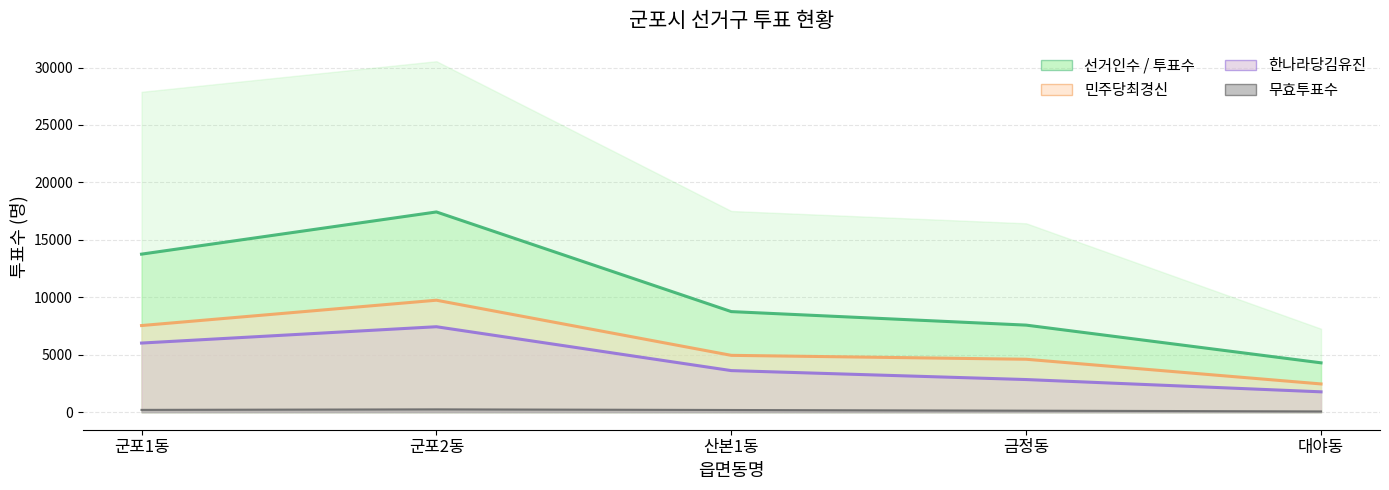

At which label does 민주당최경신 reach its minimum?

대야동